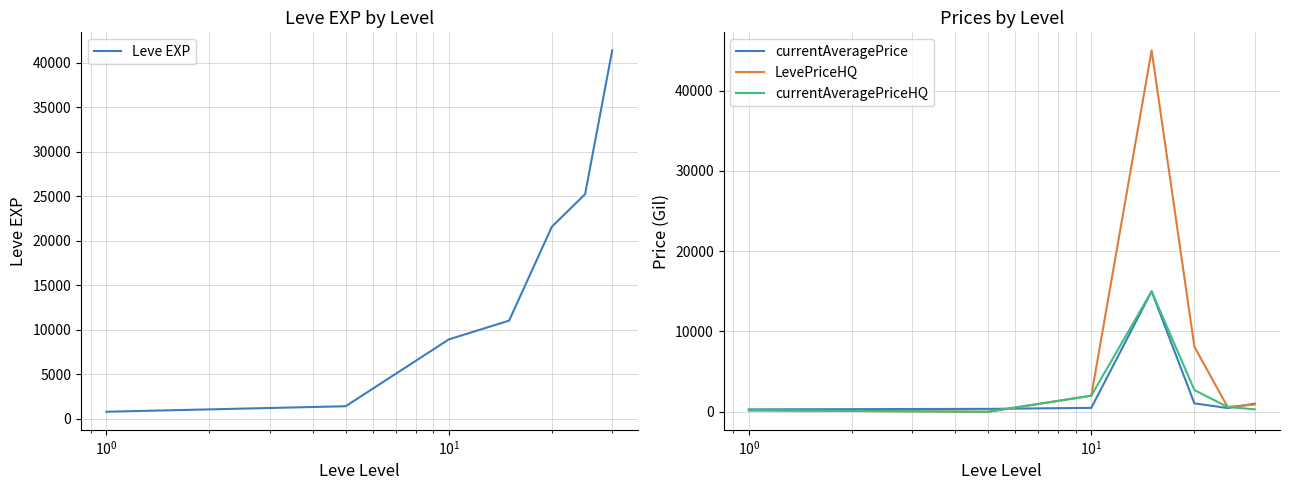

Which series has the largest range (max minus min)?

LevePriceHQ